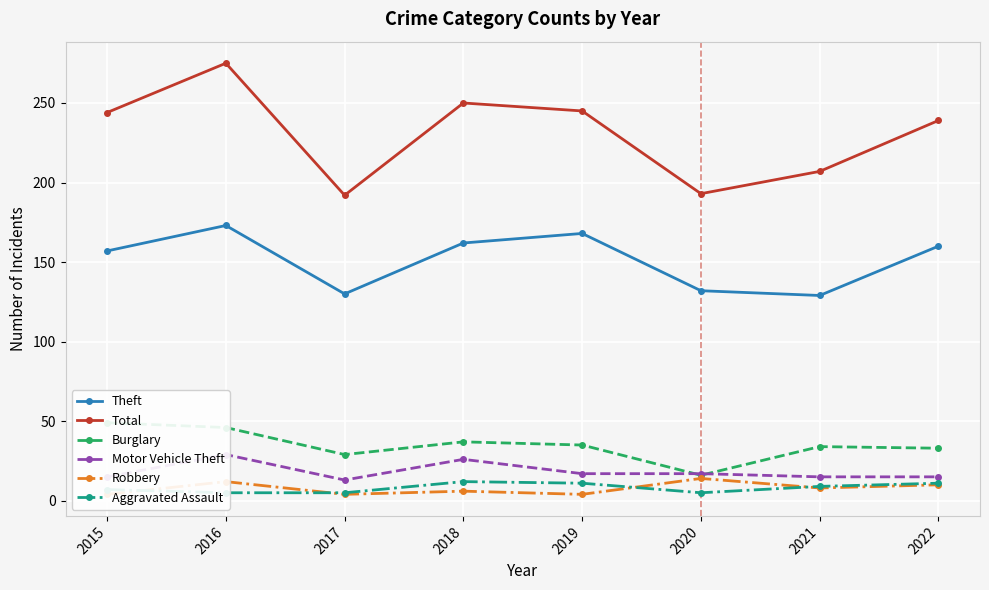

The Burglary series shows 12 at 2021. True or false?

False